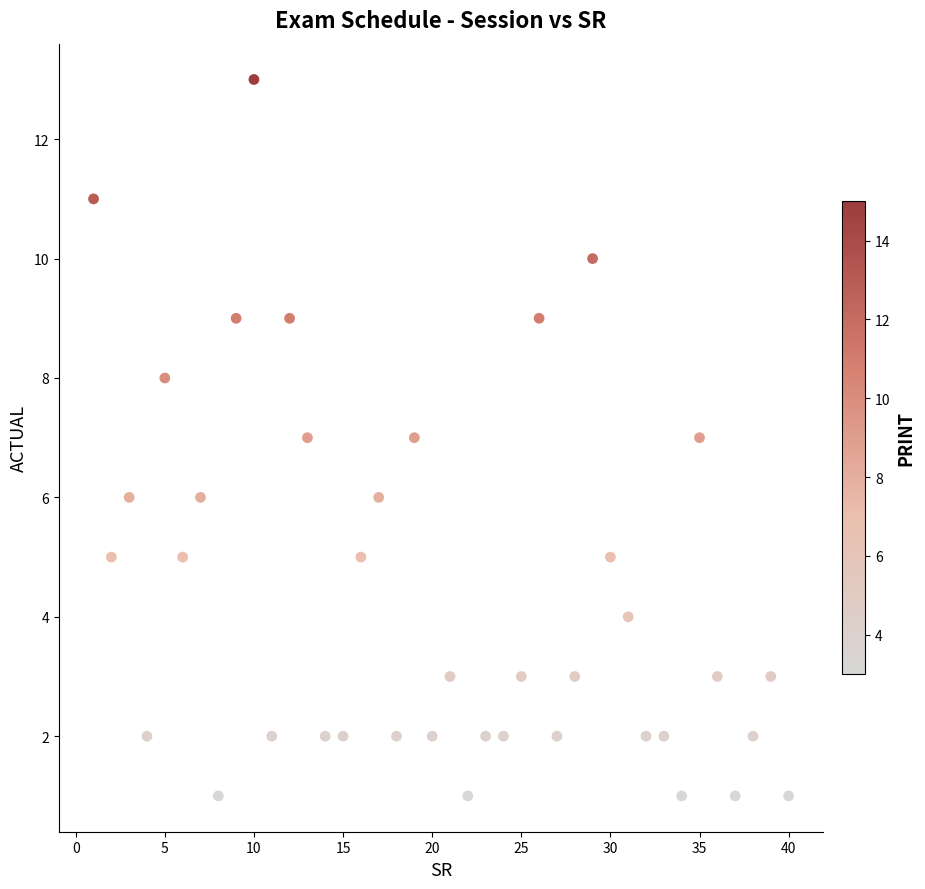

What is the range of X values (max minus min)?

39